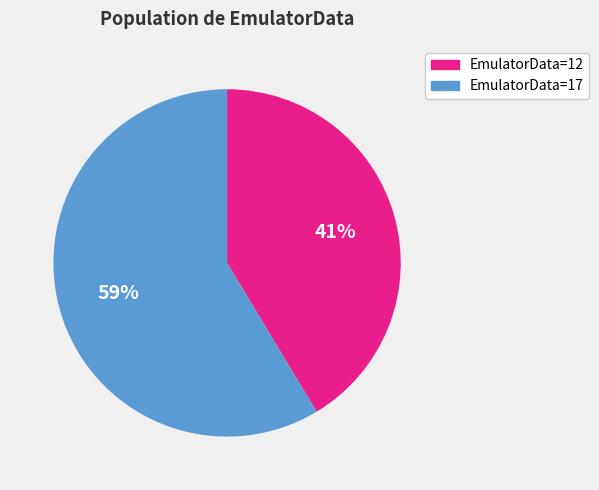

Combined, do EmulatorData=17 and EmulatorData=12 account for over 50%?

Yes